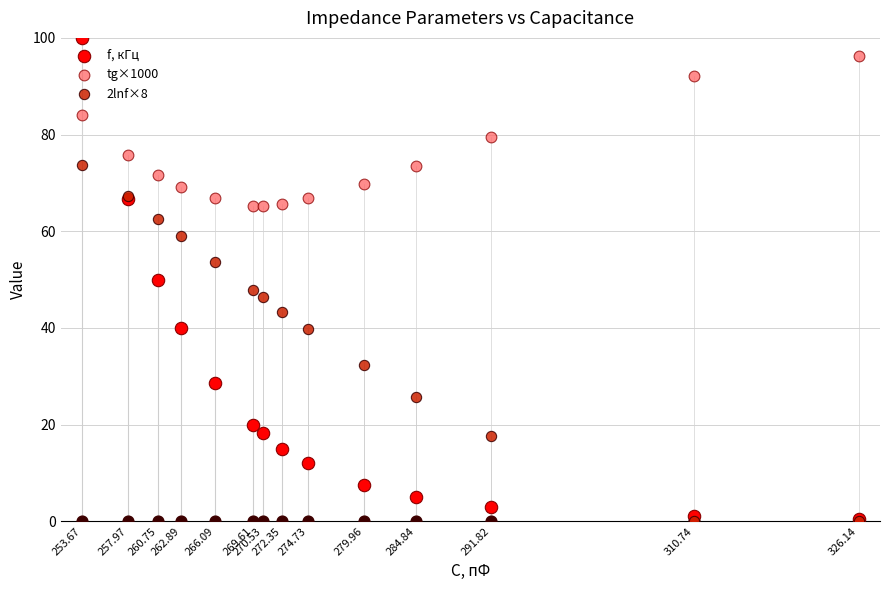

Which series has the largest total across all categories?

tg×1000